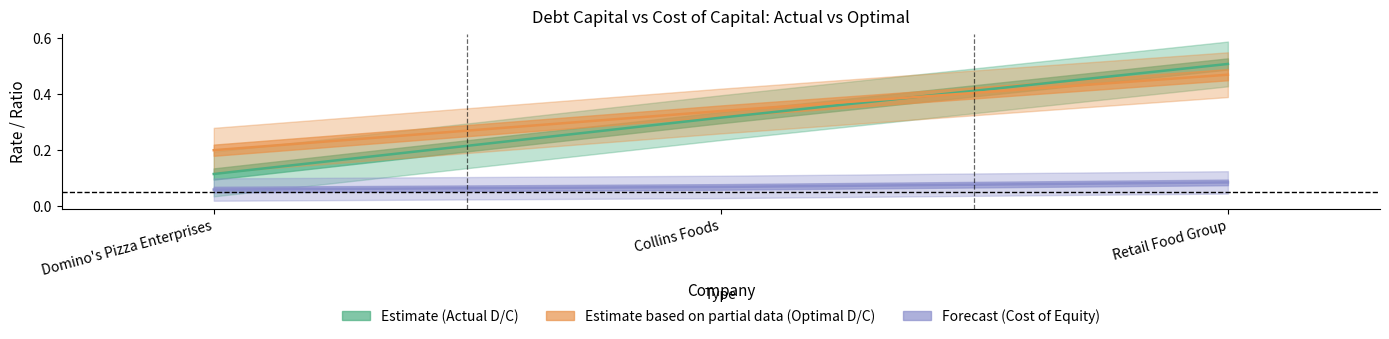

Rank the series by their maximum value, from lowest to highest.

optimal_cost_capital, optimal_debt_capital, actual_debt_capital